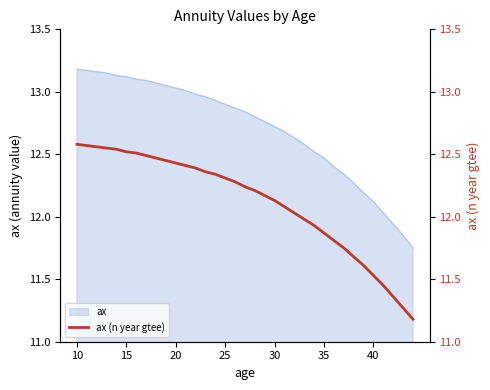

Is it true that ax equals 13.2 at 10?

True